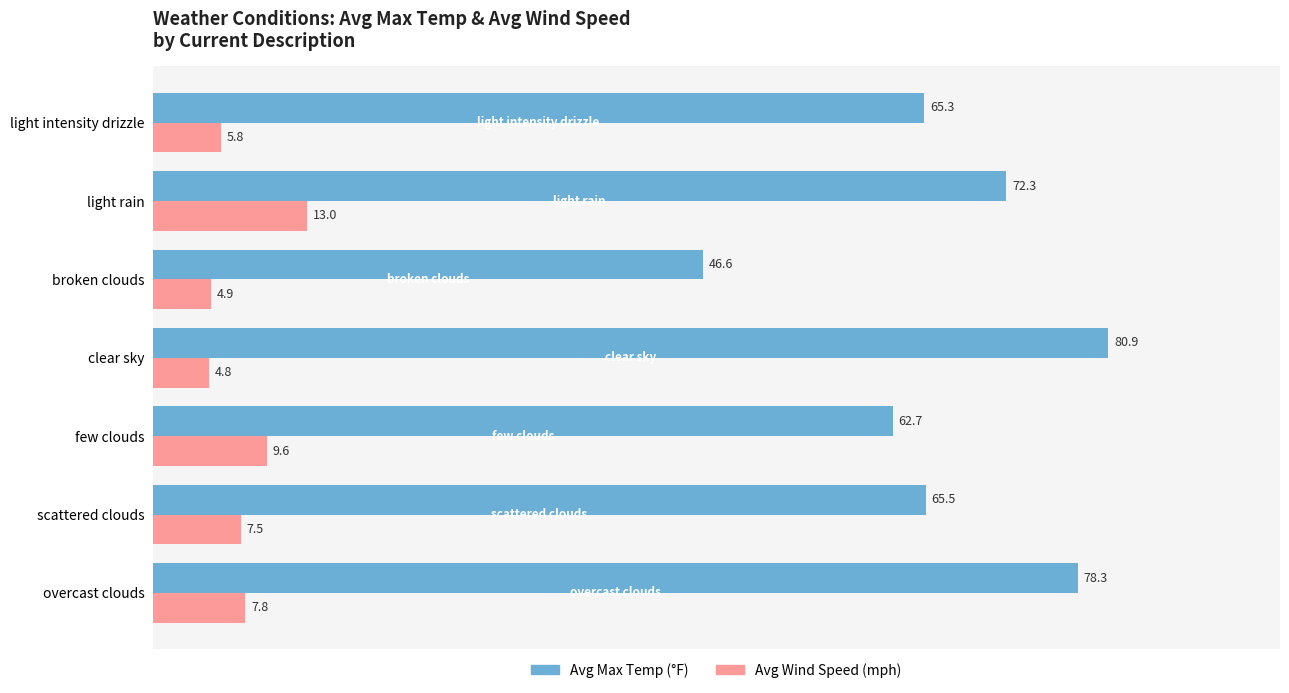

Rank the series by their maximum value, from highest to lowest.

Avg Max Temp (°F), Avg Wind Speed (mph)